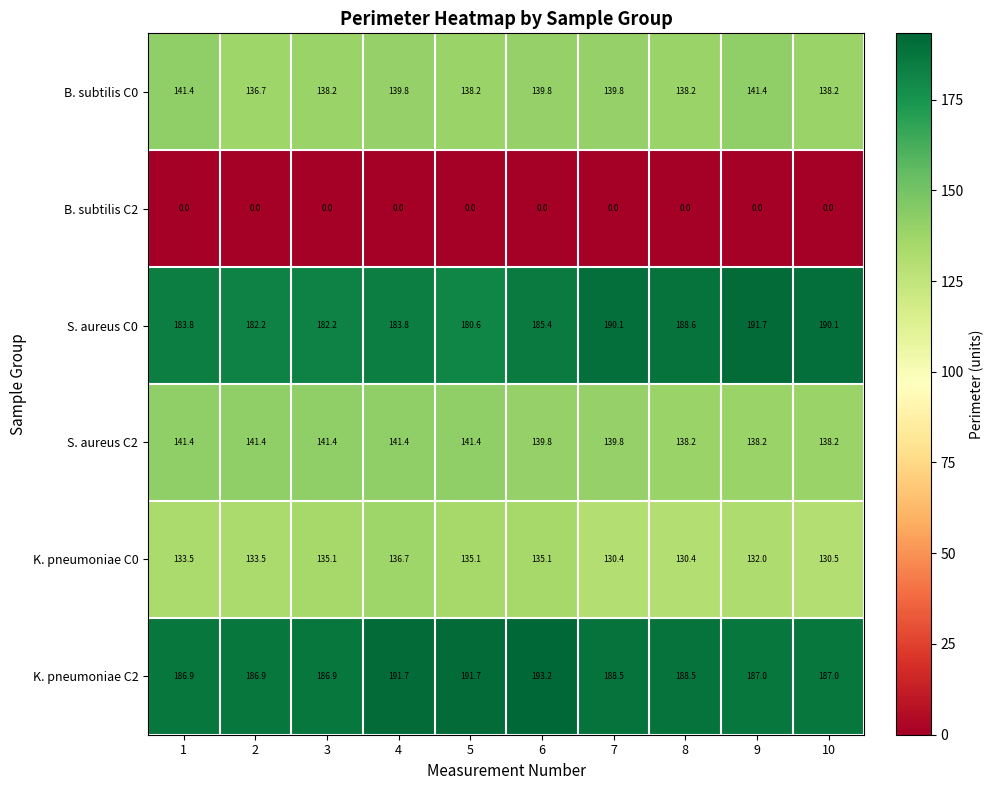

Which series has the largest range (max minus min)?

S. aureus C0